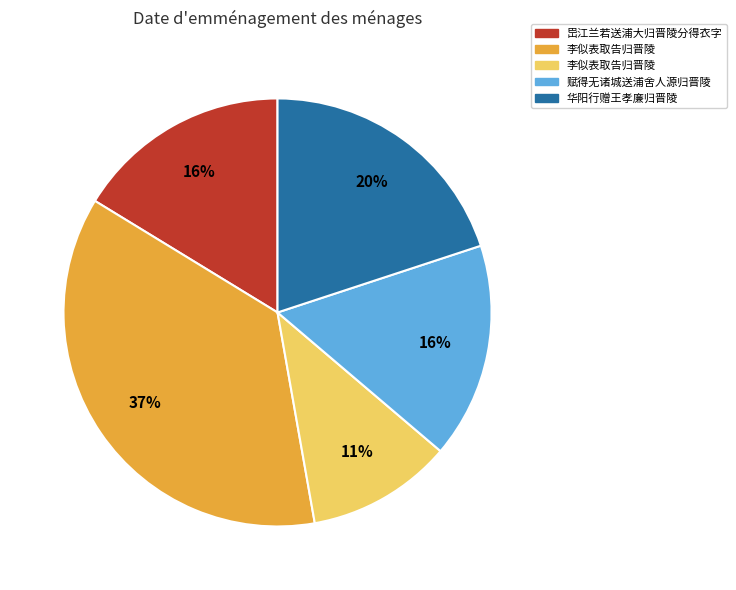

Is there any slice that represents more than half of the pie?

No